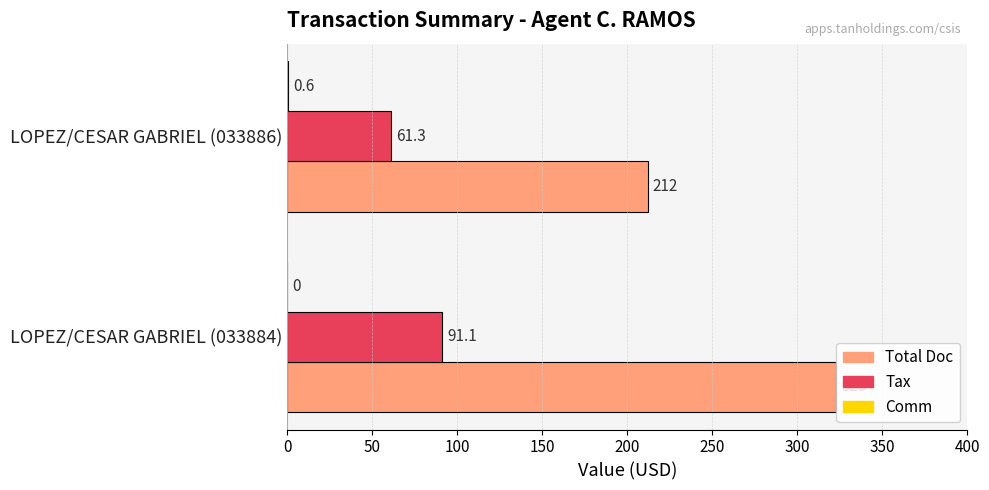

The Total Doc series shows 212.0 at LOPEZ/CESAR GABRIEL (033886). True or false?

True